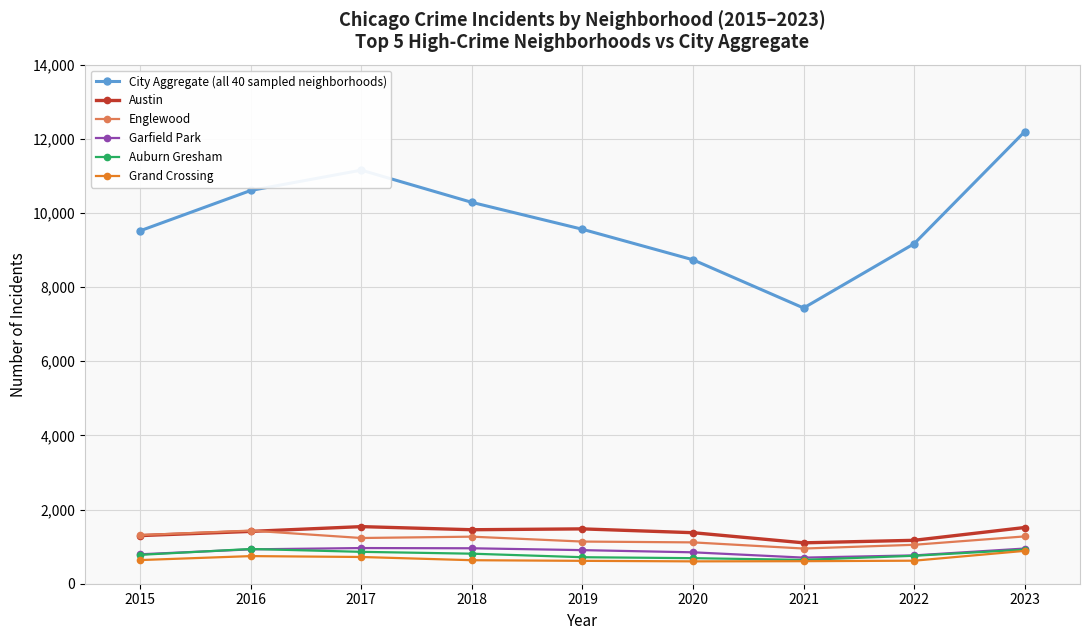

What is the maximum value for City Aggregate (all 40 sampled neighborhoods)?

12193